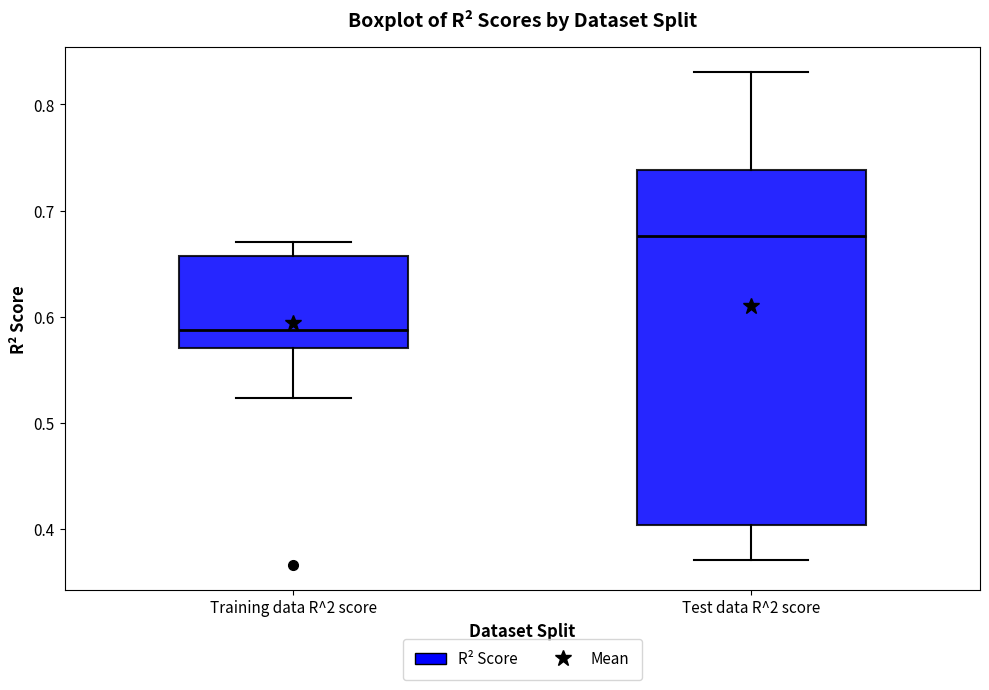

Reading left to right, transcribe this box plot: for each box, give where its median line is, the range the box spans, and where its two whiskers end, as read against the y-axis. The values are not printed on the chart, so give them approximately, as read against the axis.

Training data R^2 score: median 0.59, box 0.57 to 0.66, whiskers 0.52 to 0.67
Test data R^2 score: median 0.68, box 0.40 to 0.74, whiskers 0.37 to 0.83